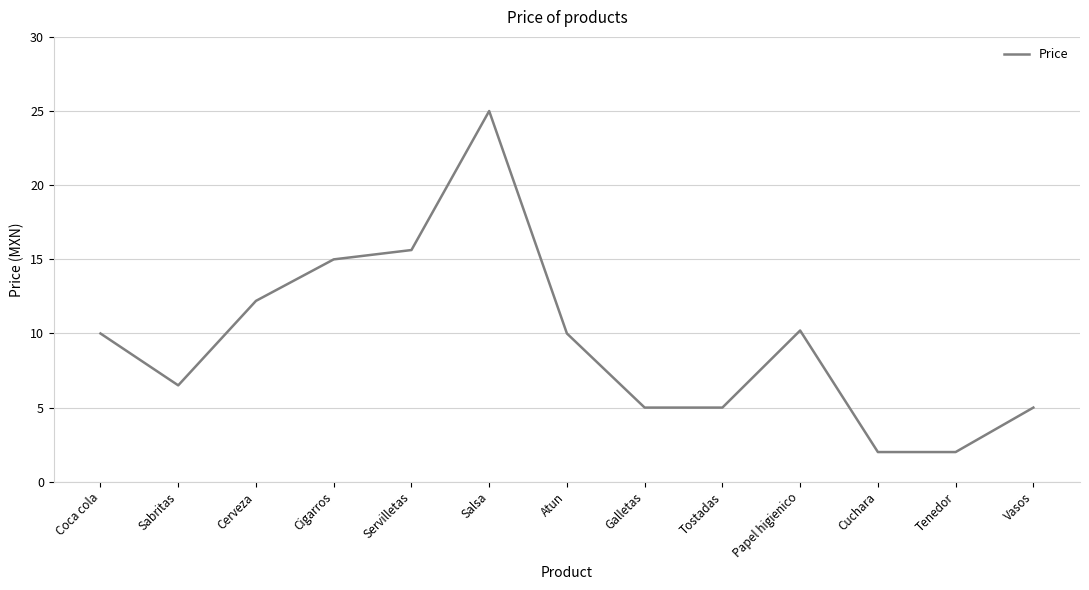

Reading right to left, what are all the values shown in this chart?

Vasos=5.0	Tenedor=2.0	Cuchara=2.0	Papel higienico=10.2	Tostadas=5.0	Galletas=5.0	Atun=10.0	Salsa=25.0	Servilletas=15.6	Cigarros=15.0	Cerveza=12.2	Sabritas=6.5	Coca cola=10.0